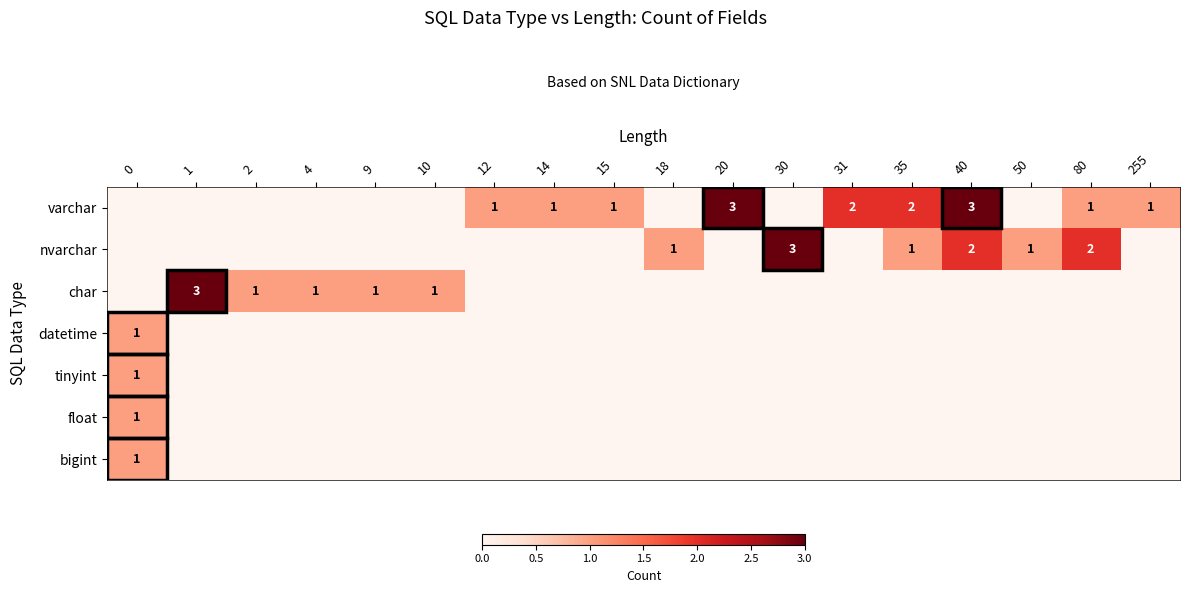

How many positive values does the row_1 series have?

6